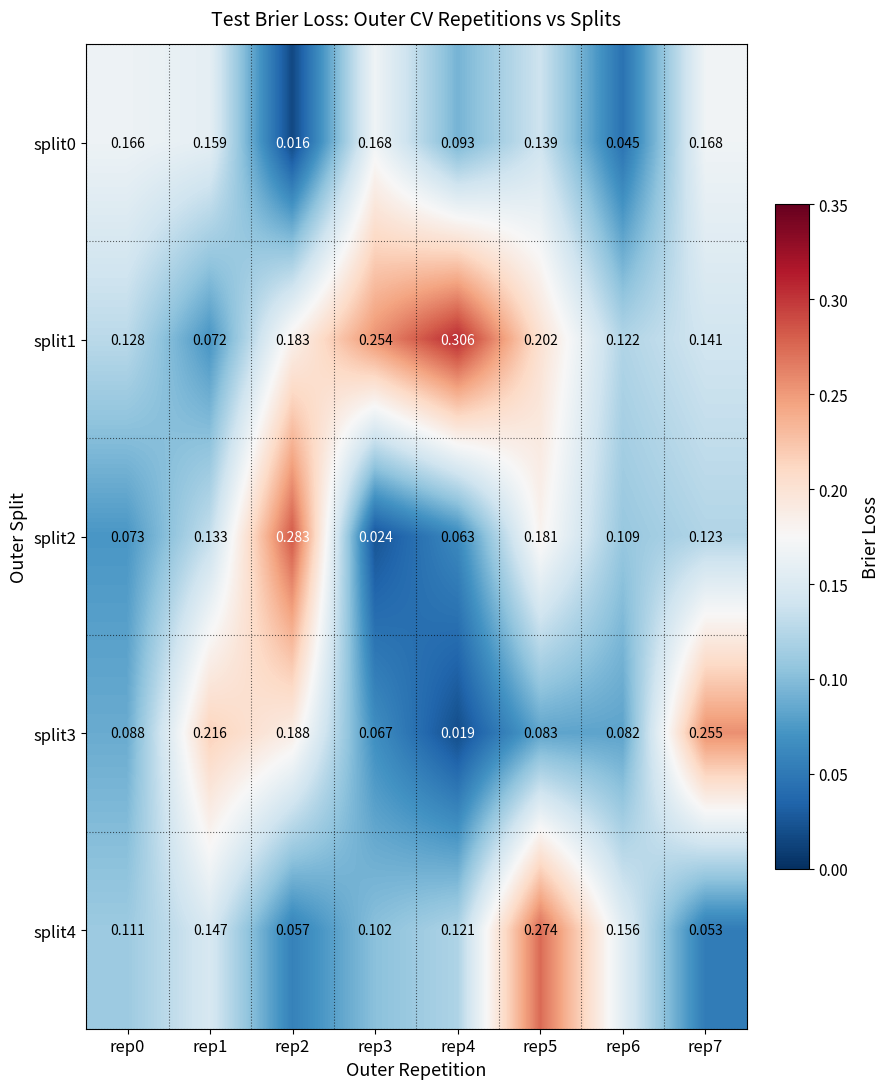

Is the value of split4 at rep2 greater than the value of split3 at rep6?

No